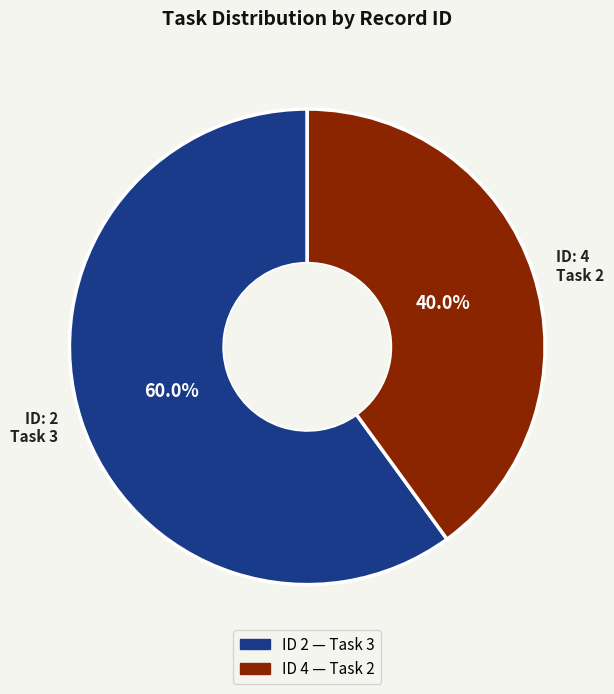

What is the ratio of the value at ID: 2 Task 3 to the value at ID: 4 Task 2?

1.5